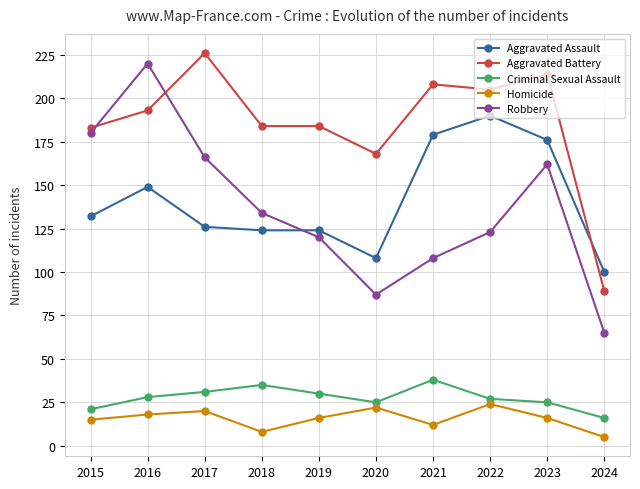

What is the difference between the maximum and minimum values in the Criminal Sexual Assault series?

22